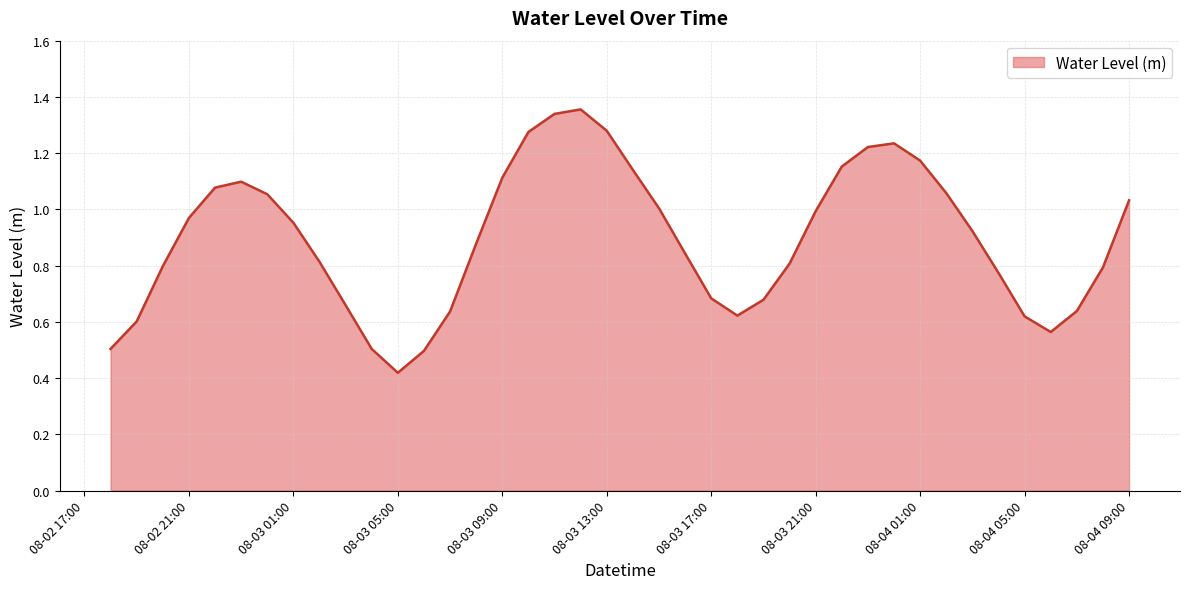

Does the chart display data point markers on the line(s)?

No